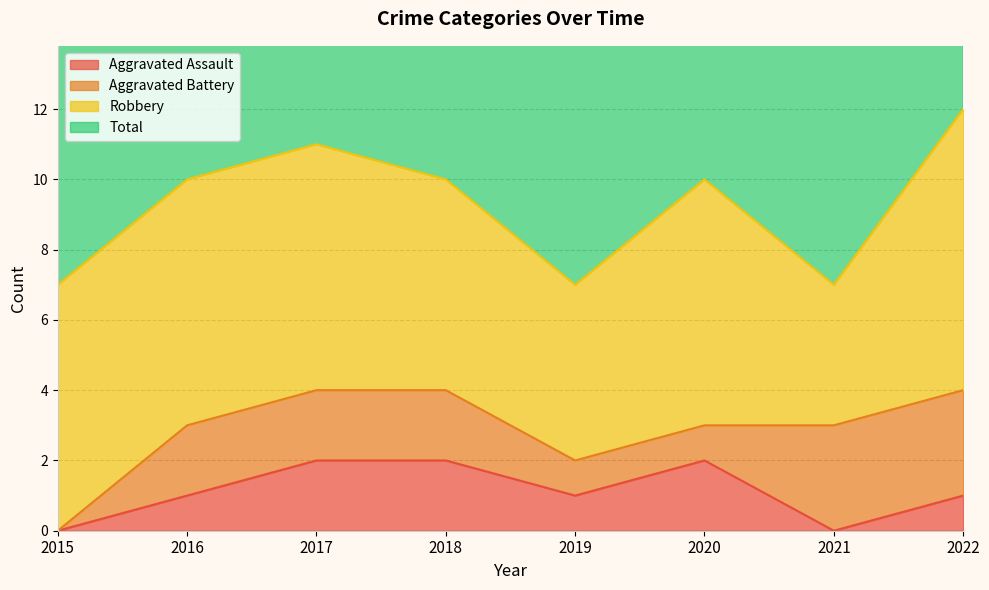

Count the Aggravated Assault values in the range 1 to 2.

6